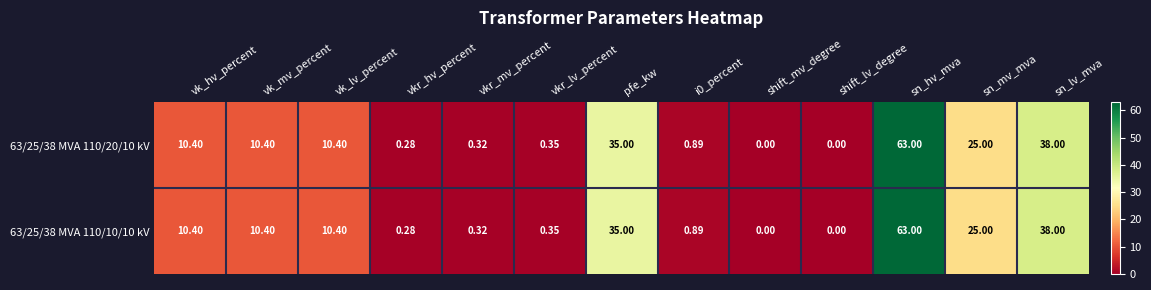

Is the value of 63/25/38 MVA 110/20/10 kV at vkr_lv_percent greater than the value of 63/25/38 MVA 110/10/10 kV at pfe_kw?

No